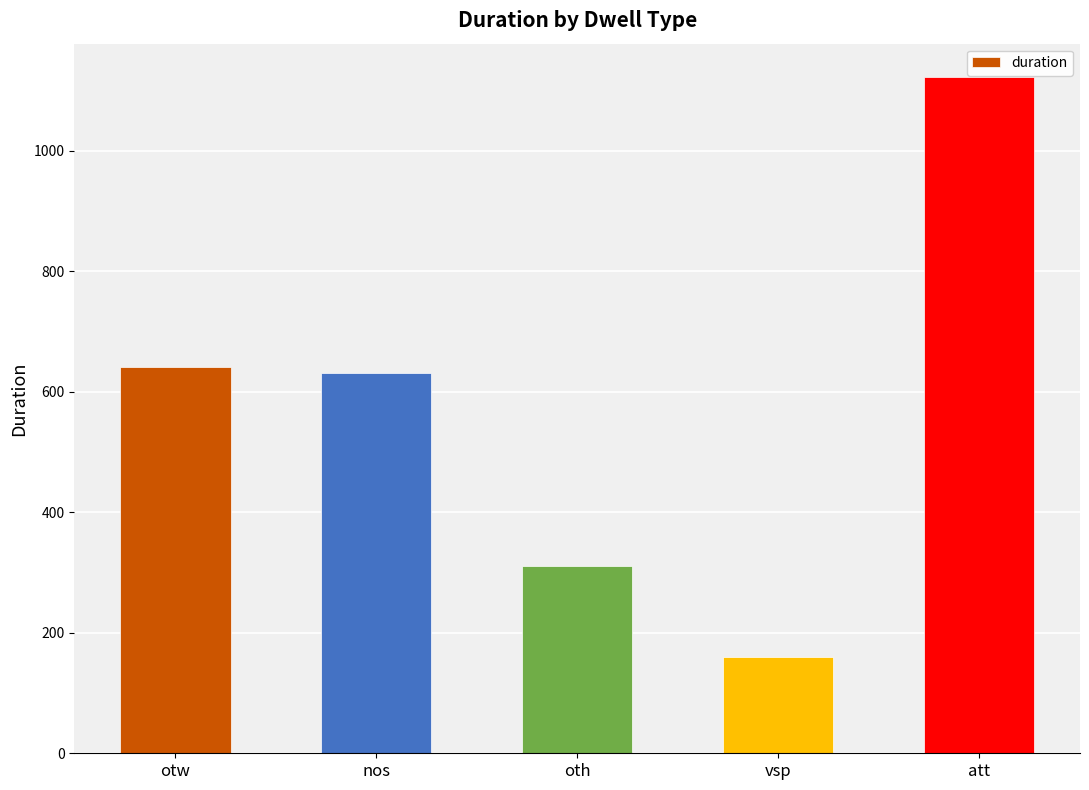

What is the change in value from nos to vsp?

-471